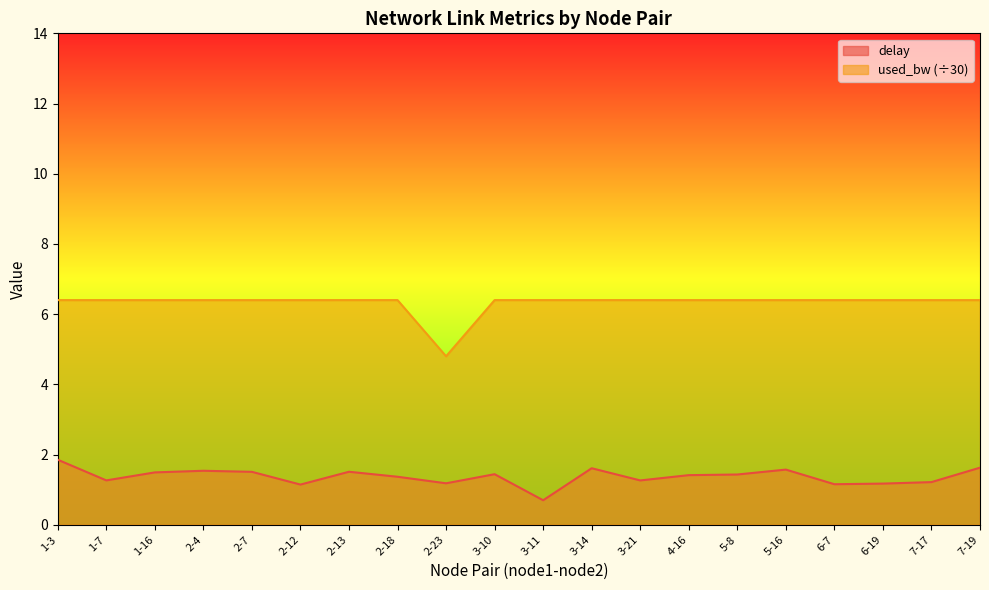

Between 2-7 and 3-10, which is larger?

2-7